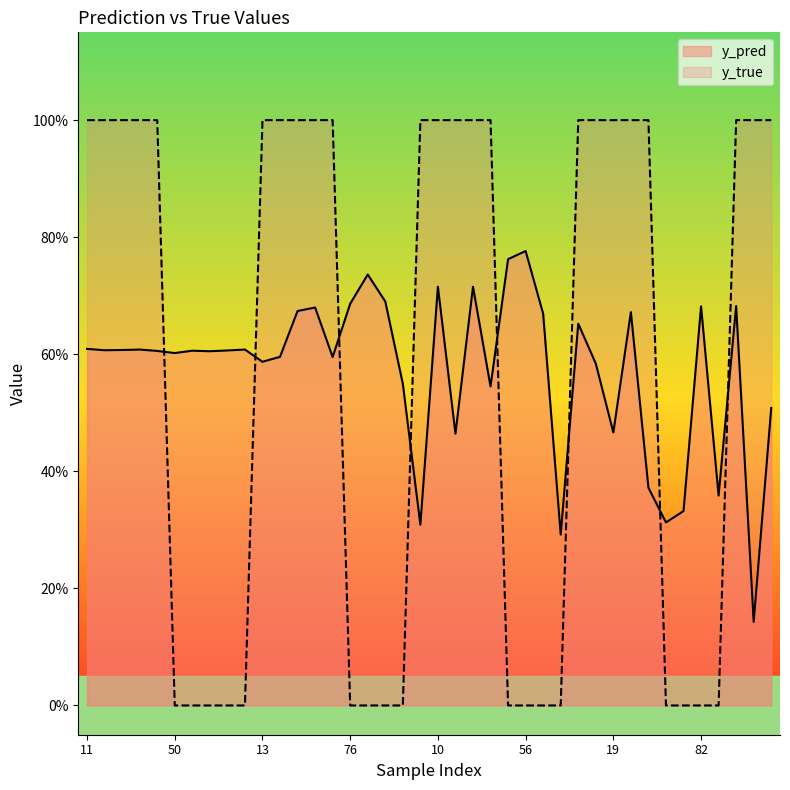

Which series has the largest total across all categories?

y_true